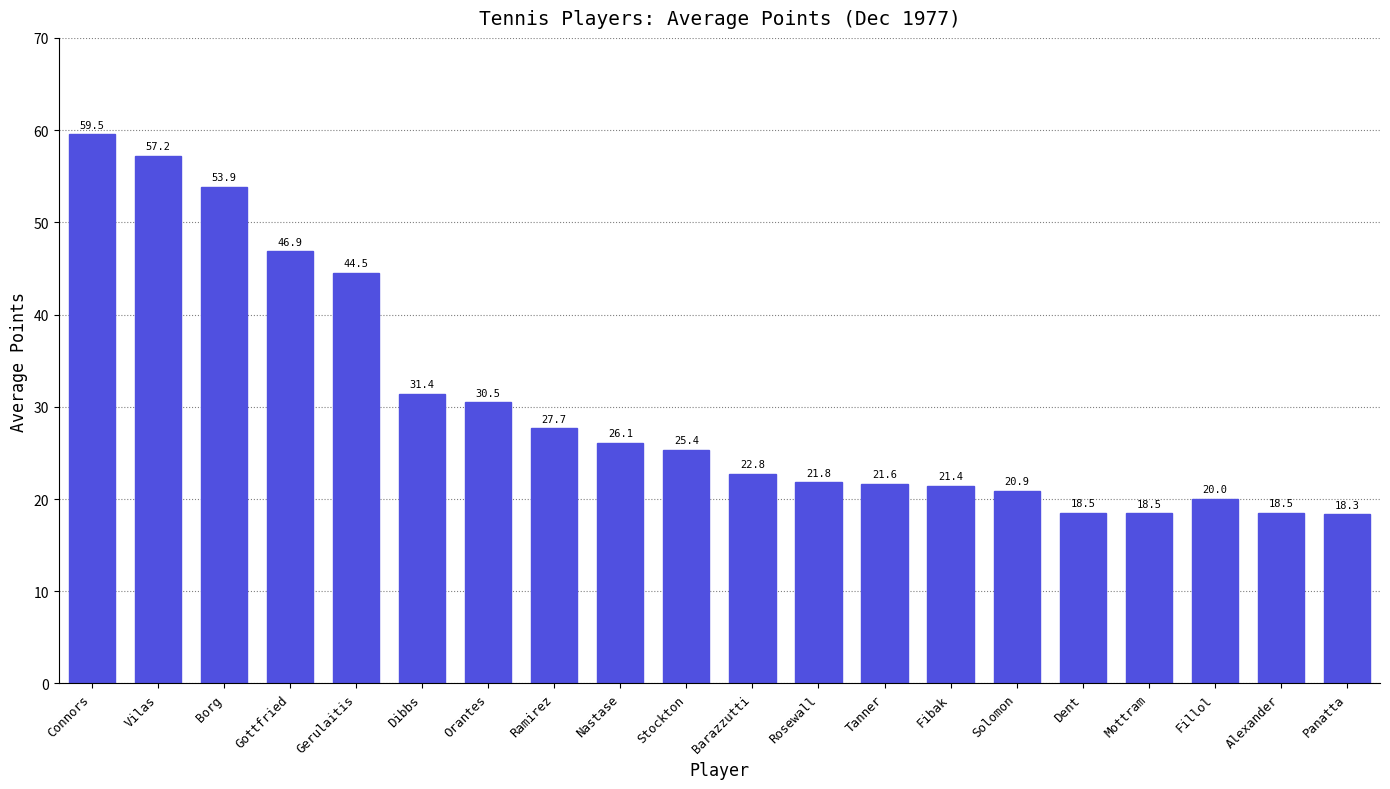

Where is the data nearest to the value 38?

Gerulaitis